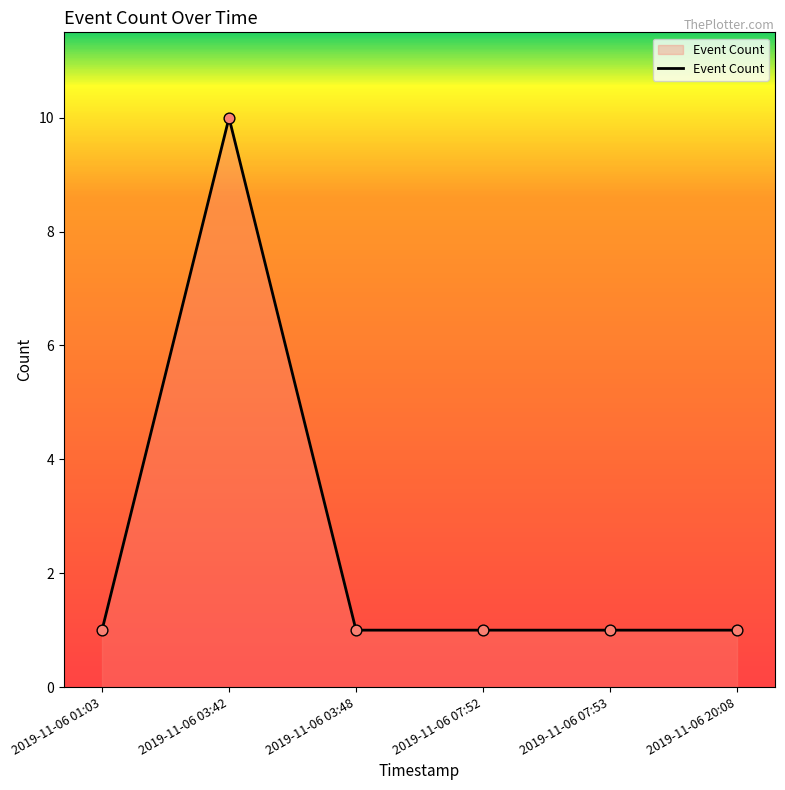

What is the ratio of the value at 2019-11-06 03:42 to the value at 2019-11-06 20:08?

10.0